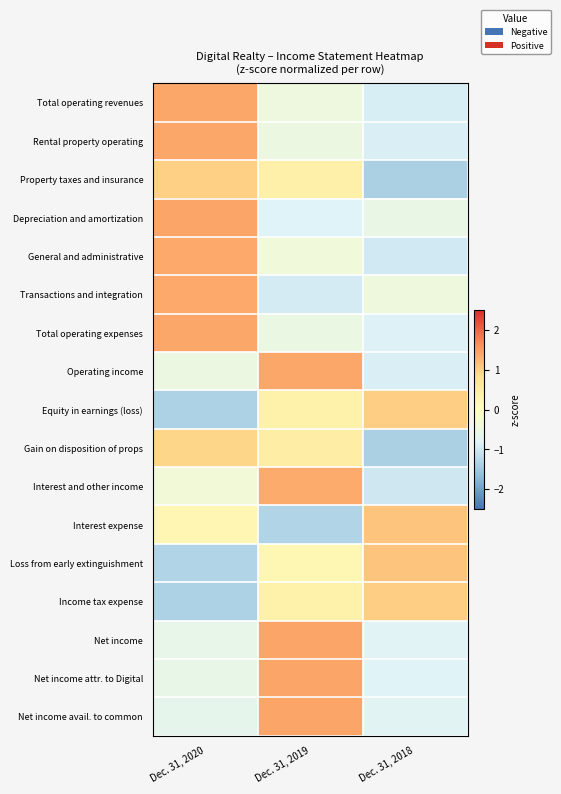

At how many categories does at least one series exceed 1?

3